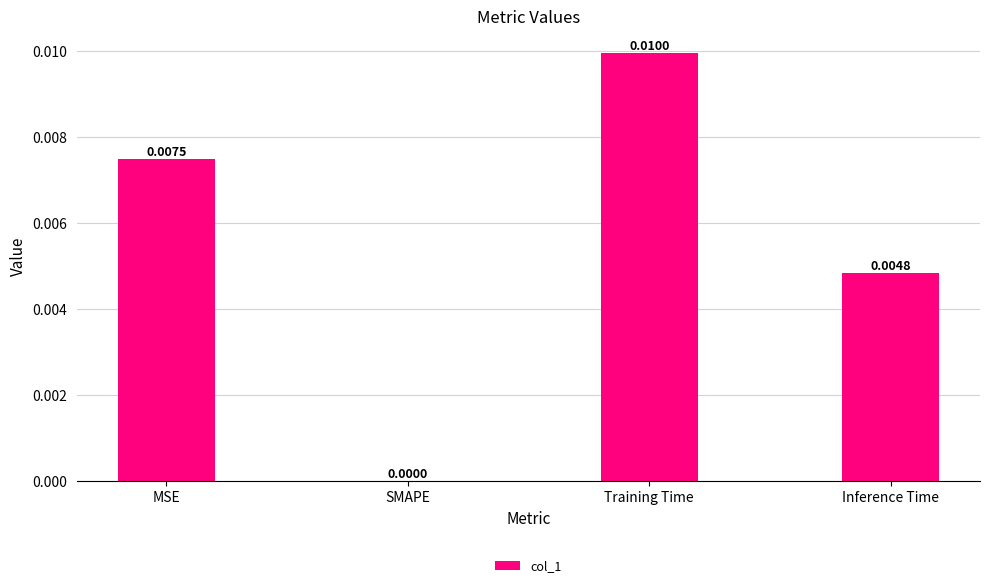

Where is the data nearest to the value 0?

SMAPE